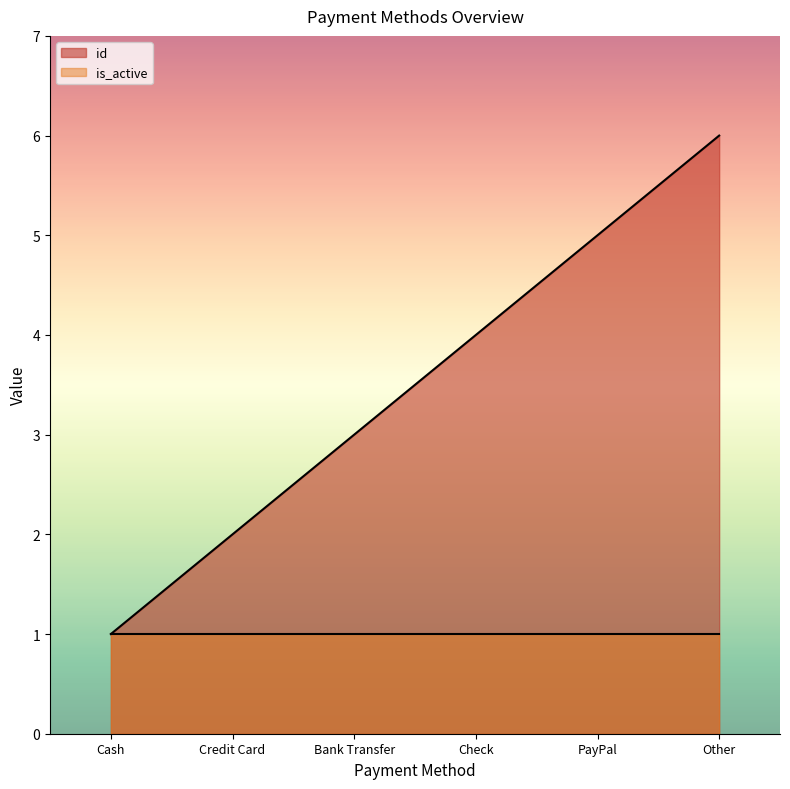

What is the change in value from Cash to Credit Card?

+1